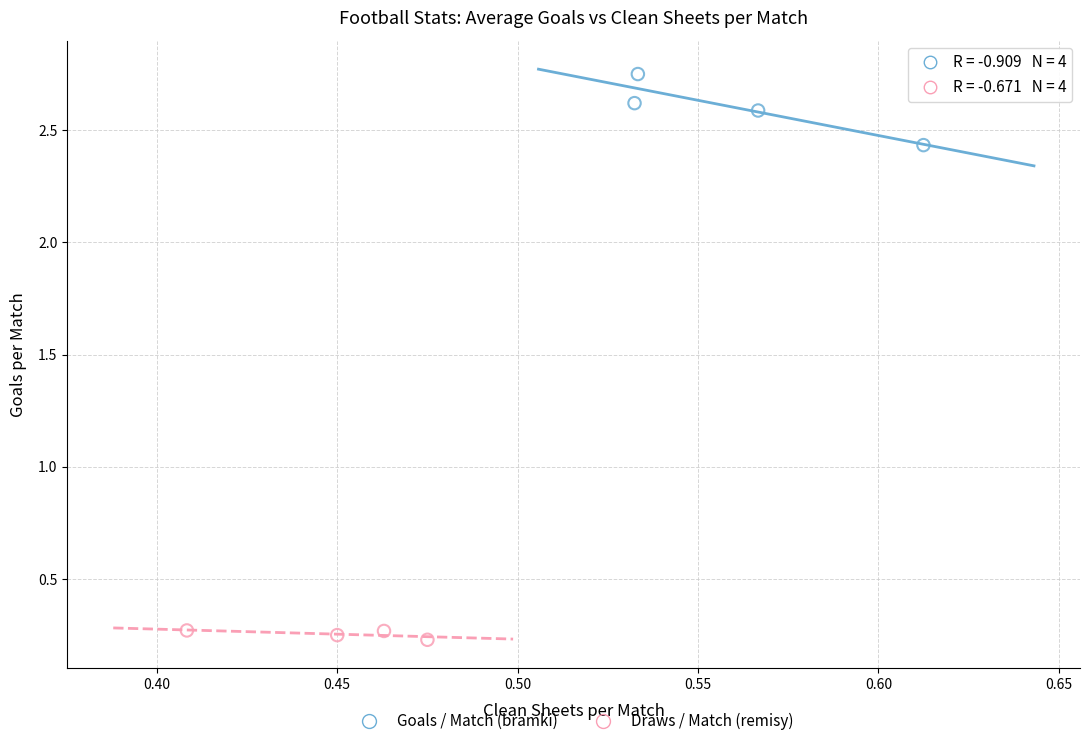

Which series has the largest Y range (max minus min)?

Goals / Match (bramki)